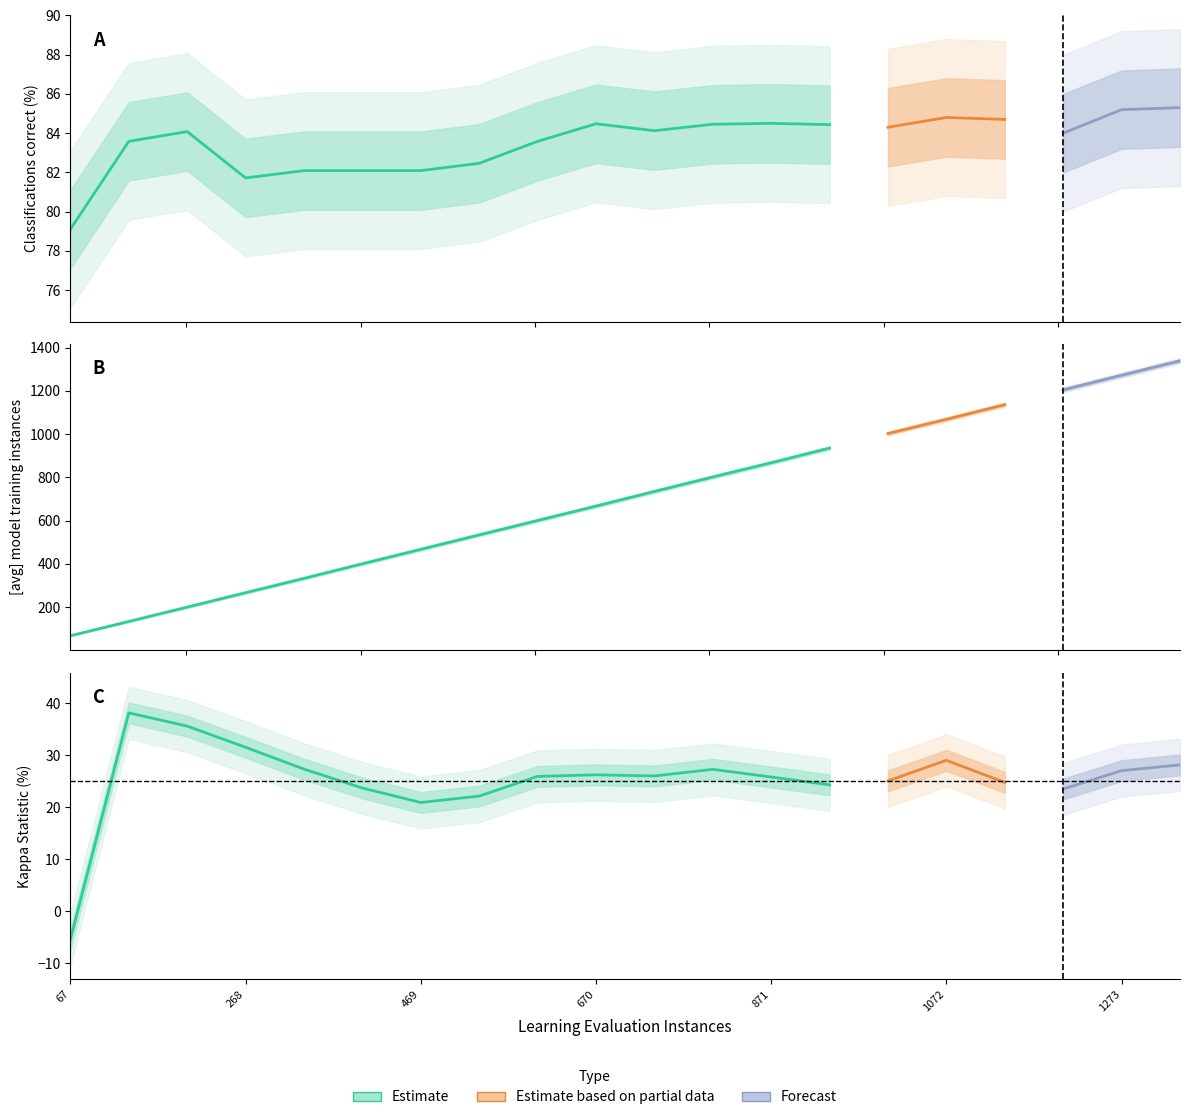

Which has a higher value, 335 or 1206?

1206